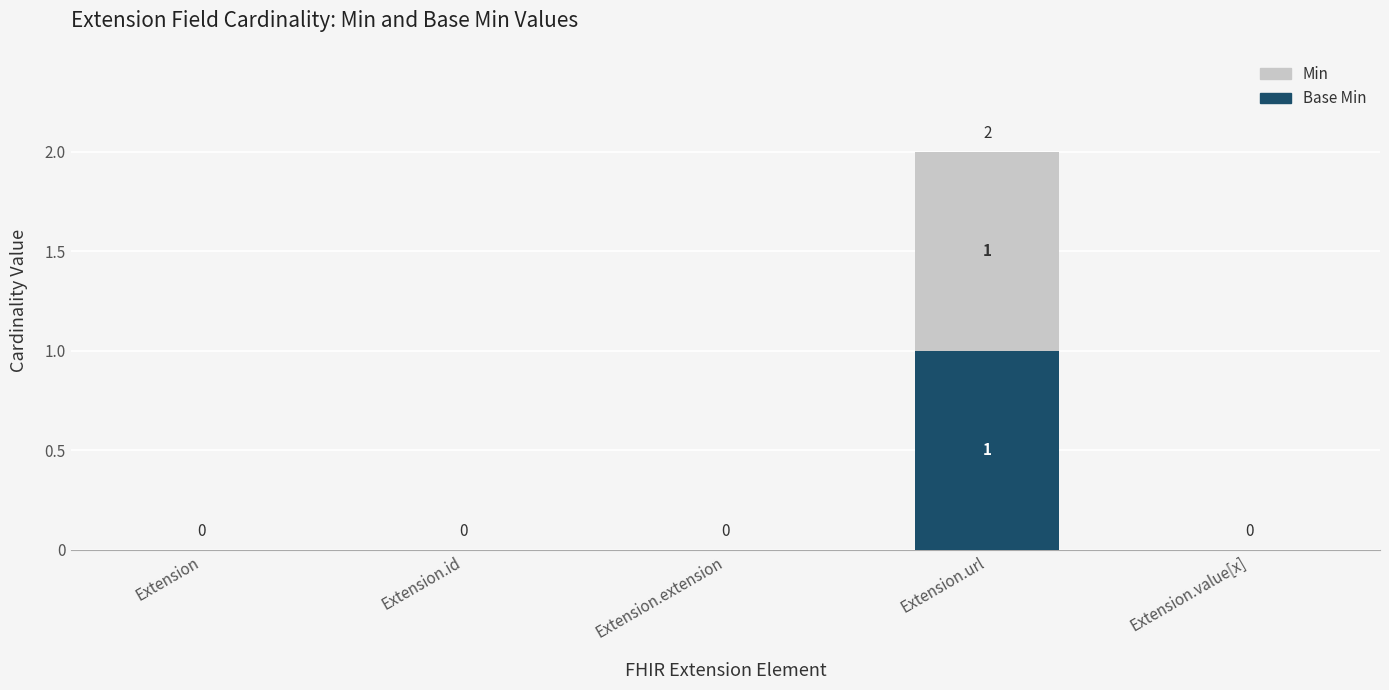

At which category is the sum across all series the highest?

Extension.url